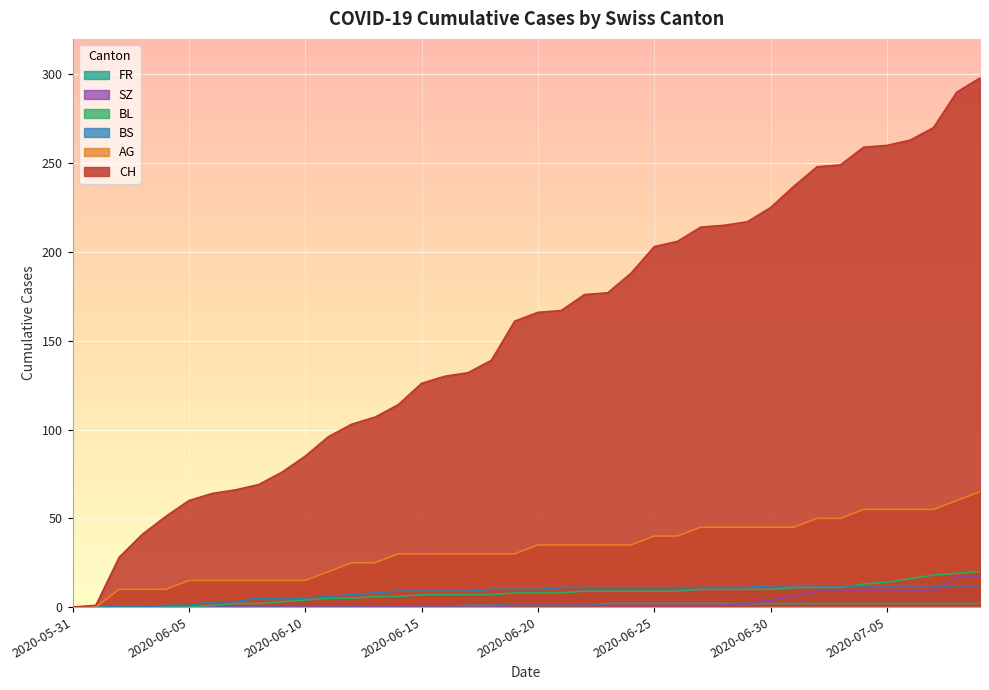

What is the label of the 38th point from the right?

2020-06-02